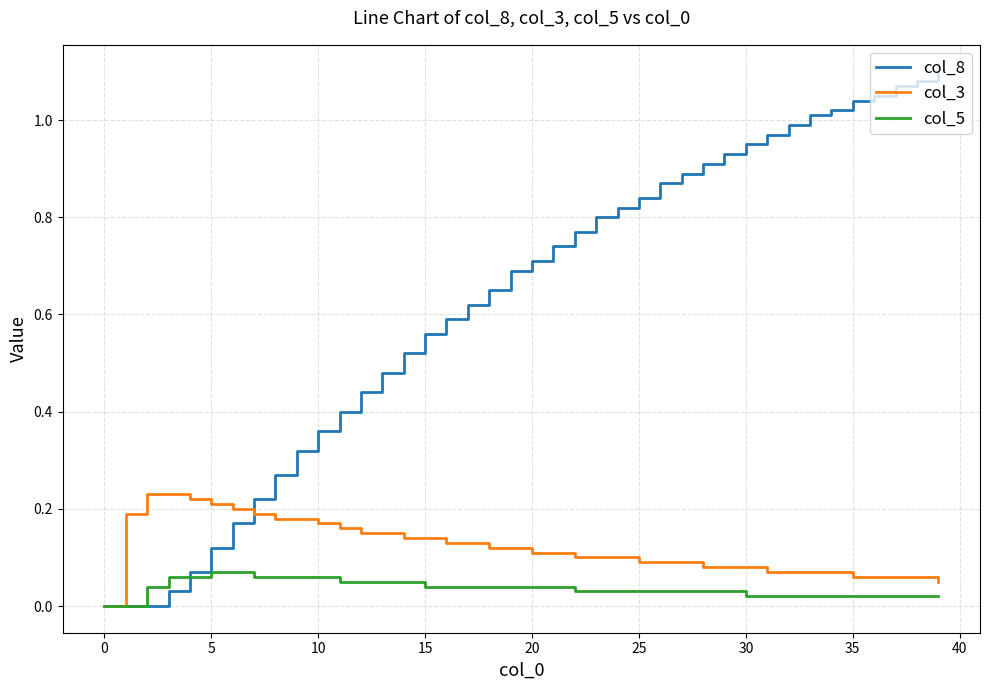

Which series has the largest total across all categories?

col_8